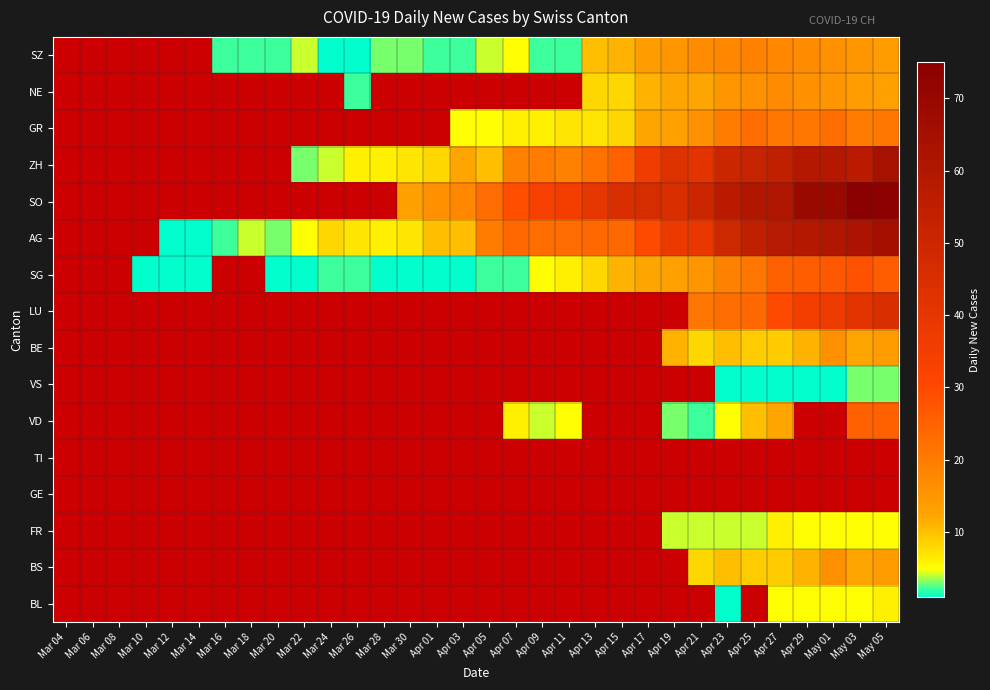

Count the AG values in the range 4 to 39.

17